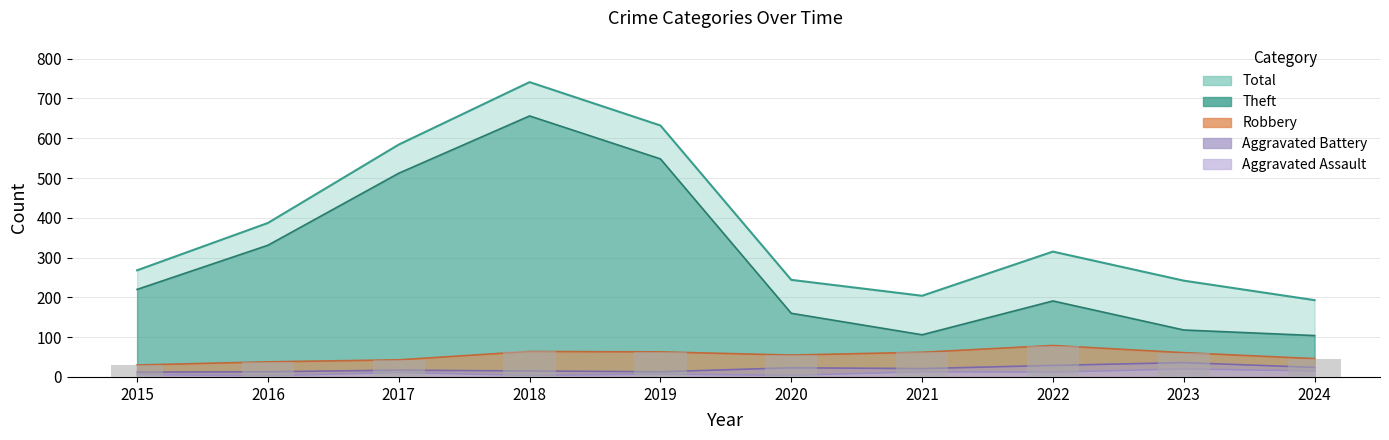

List the series in order of their peak value, highest first.

Total, Theft, Robbery, Aggravated Battery, Aggravated Assault